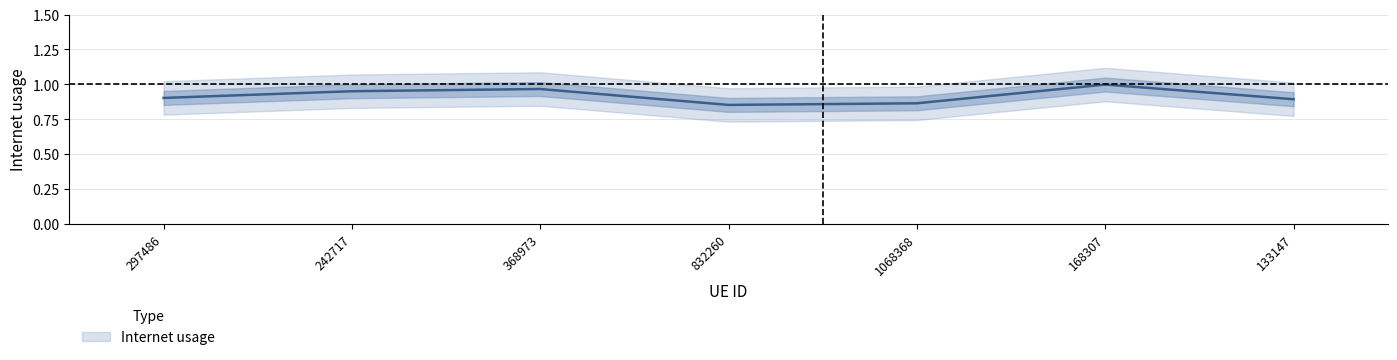

True or false: there are more than 1 points higher than both neighbors.

True